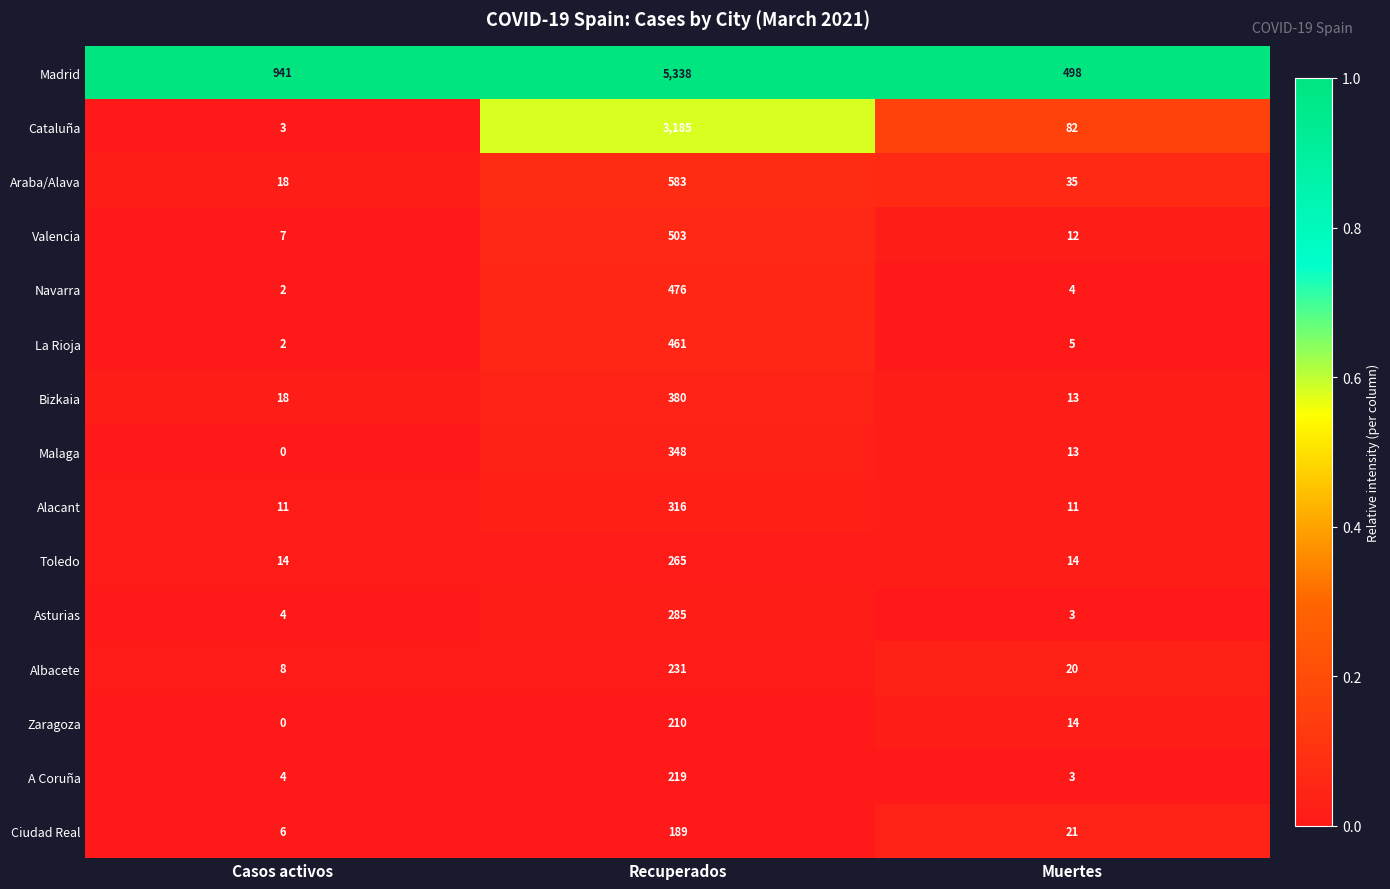

At which category is the sum across all series the highest?

Recuperados